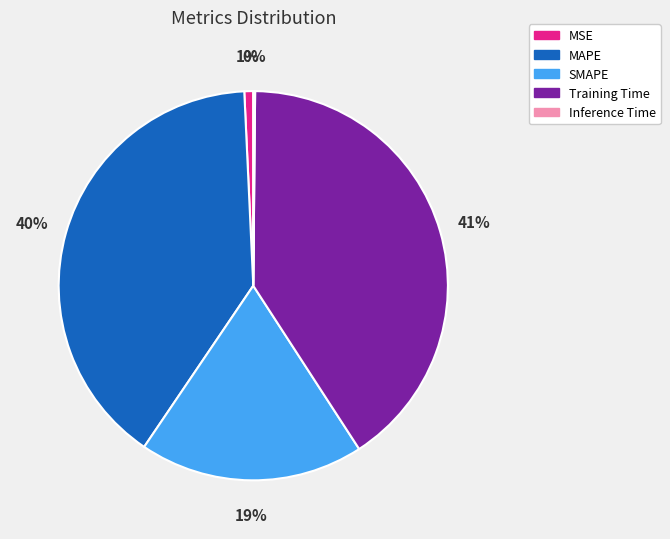

To the nearest percent, what is the average slice percentage?

20%